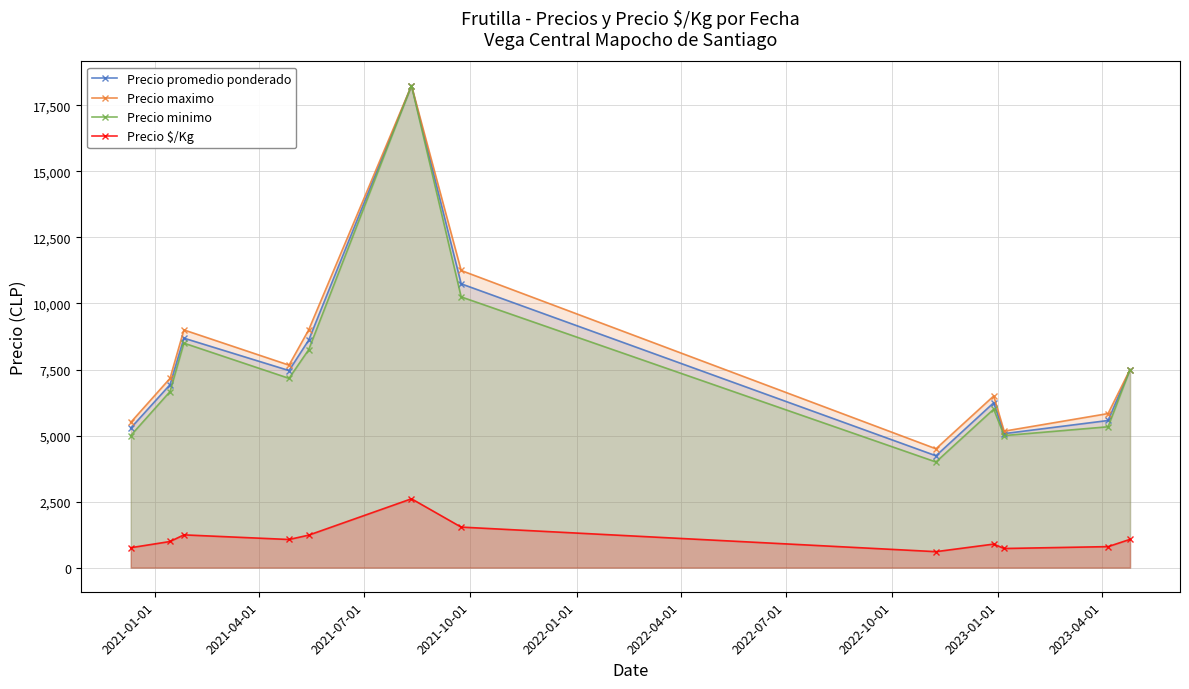

True or false: Precio promedio ponderado and Precio minimo intersect in this chart.

False